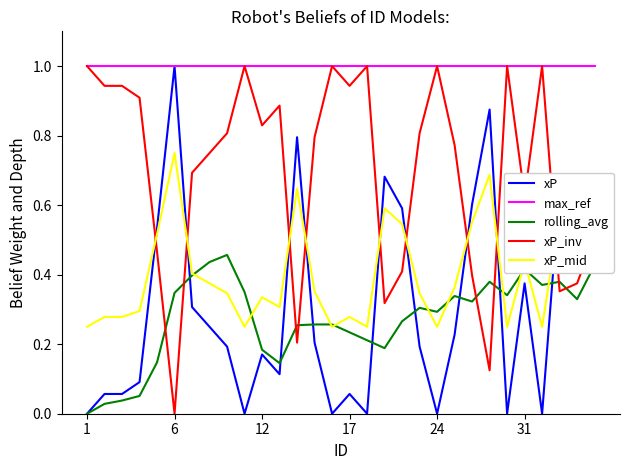

How many categories are shown in the chart?

30